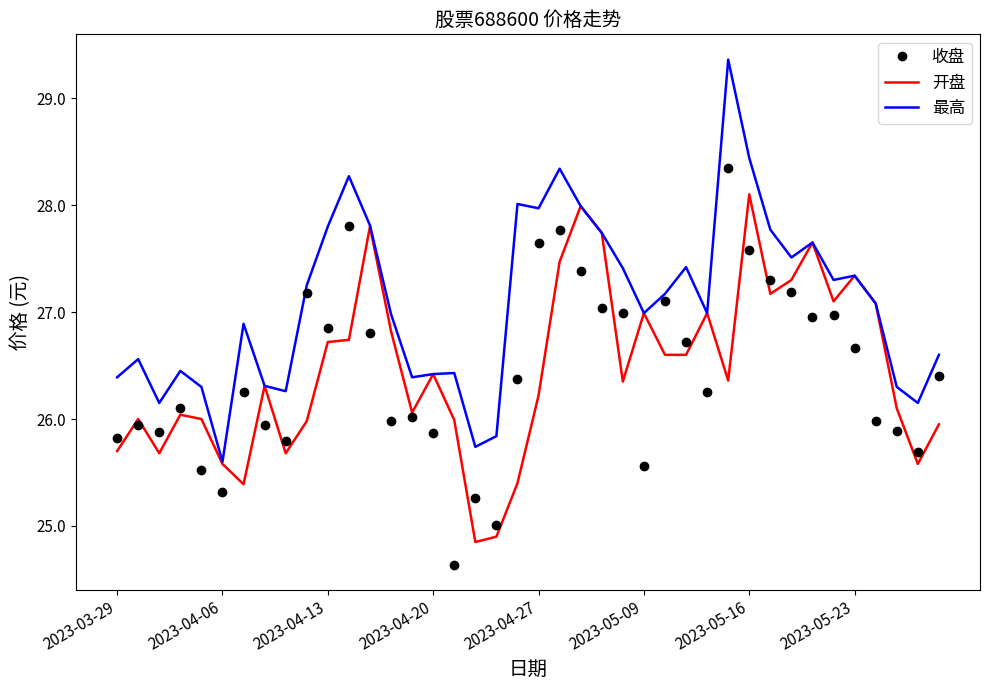

List the series in order of their peak value, lowest first.

开盘, 收盘, 最高